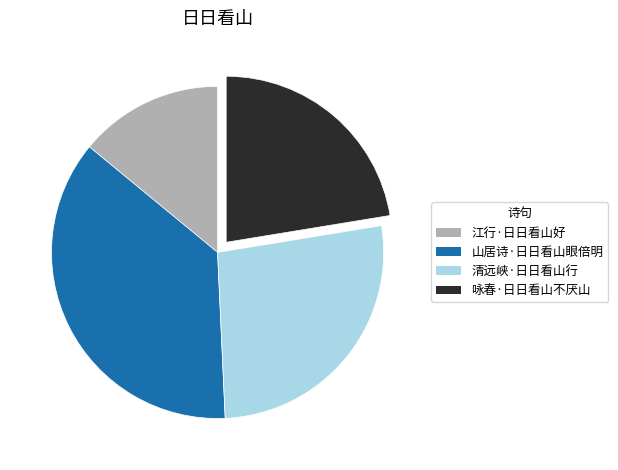

How many segments does this pie chart have?

4